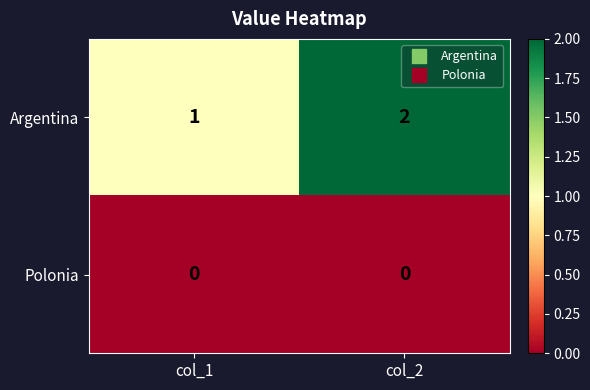

Count the number of data series in this chart.

2